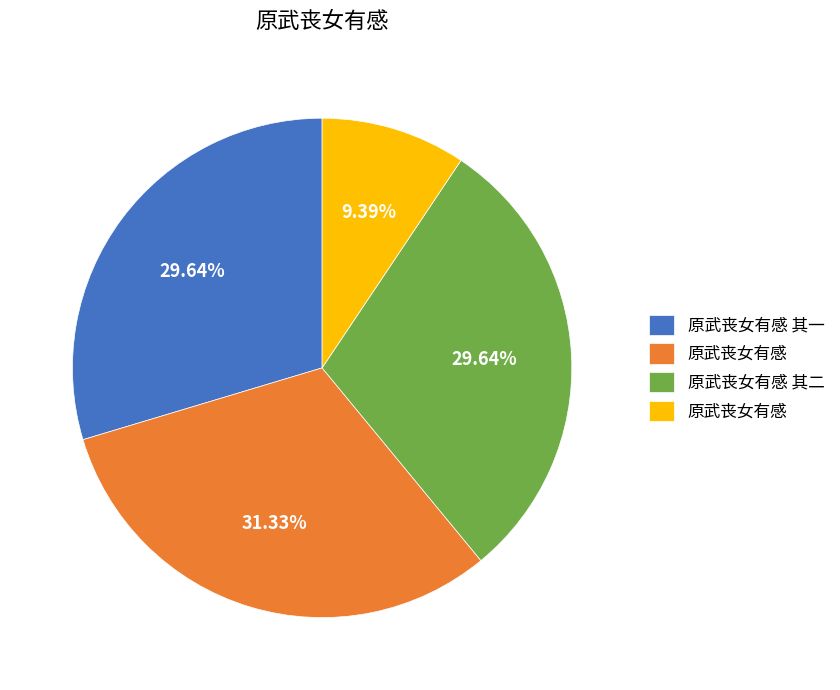

Is there a majority slice in this chart?

No